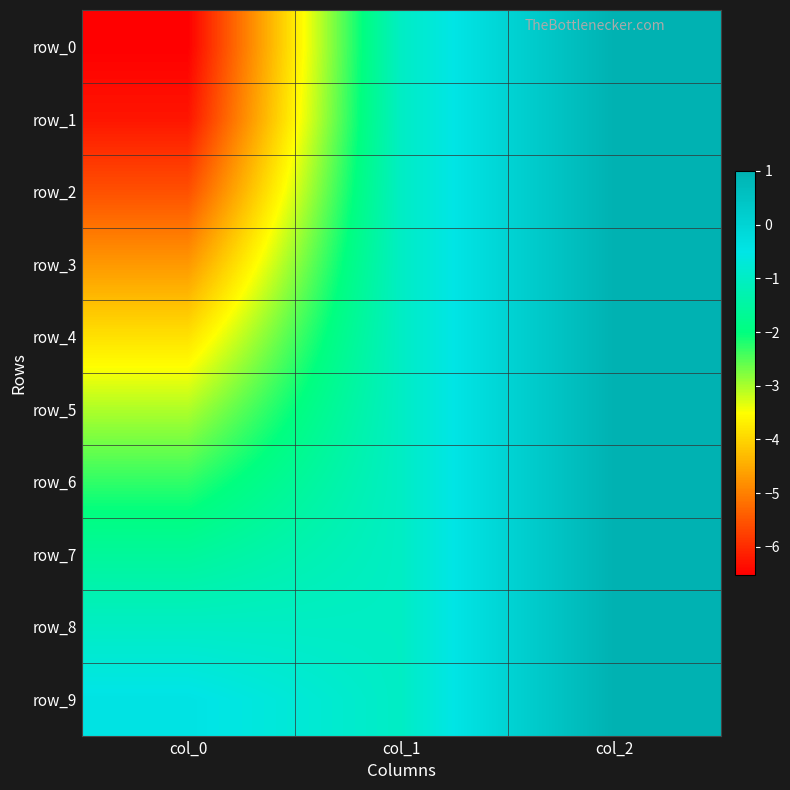

How many values in row_8 are above zero?

1